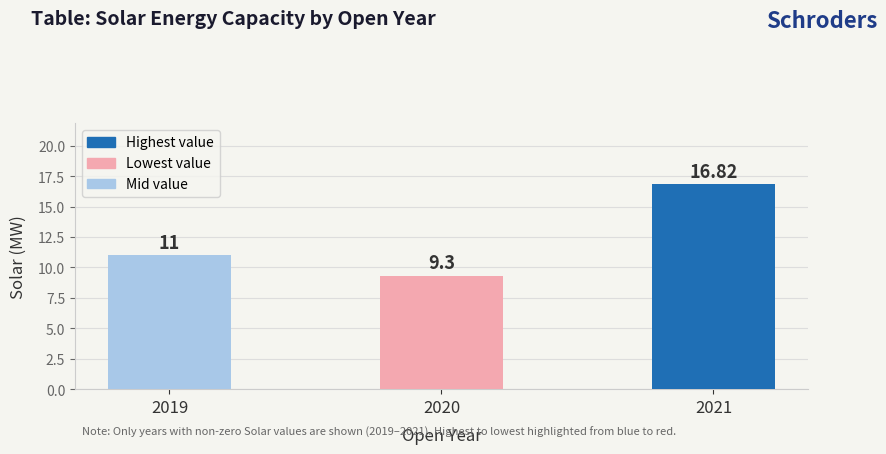

What is the minimum value shown in the chart?

9.3